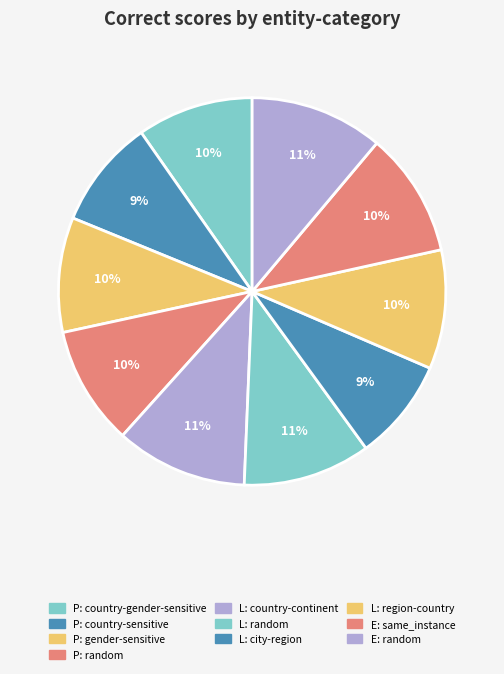

Rank the categories by value from highest to lowest.

events
random, locations
country-continent, locations
random, events
same_instance, persons
random, locations
region-country, persons
country-gender-sensitive, persons
gender-sensitive, persons
country-sensitive, locations
city-region